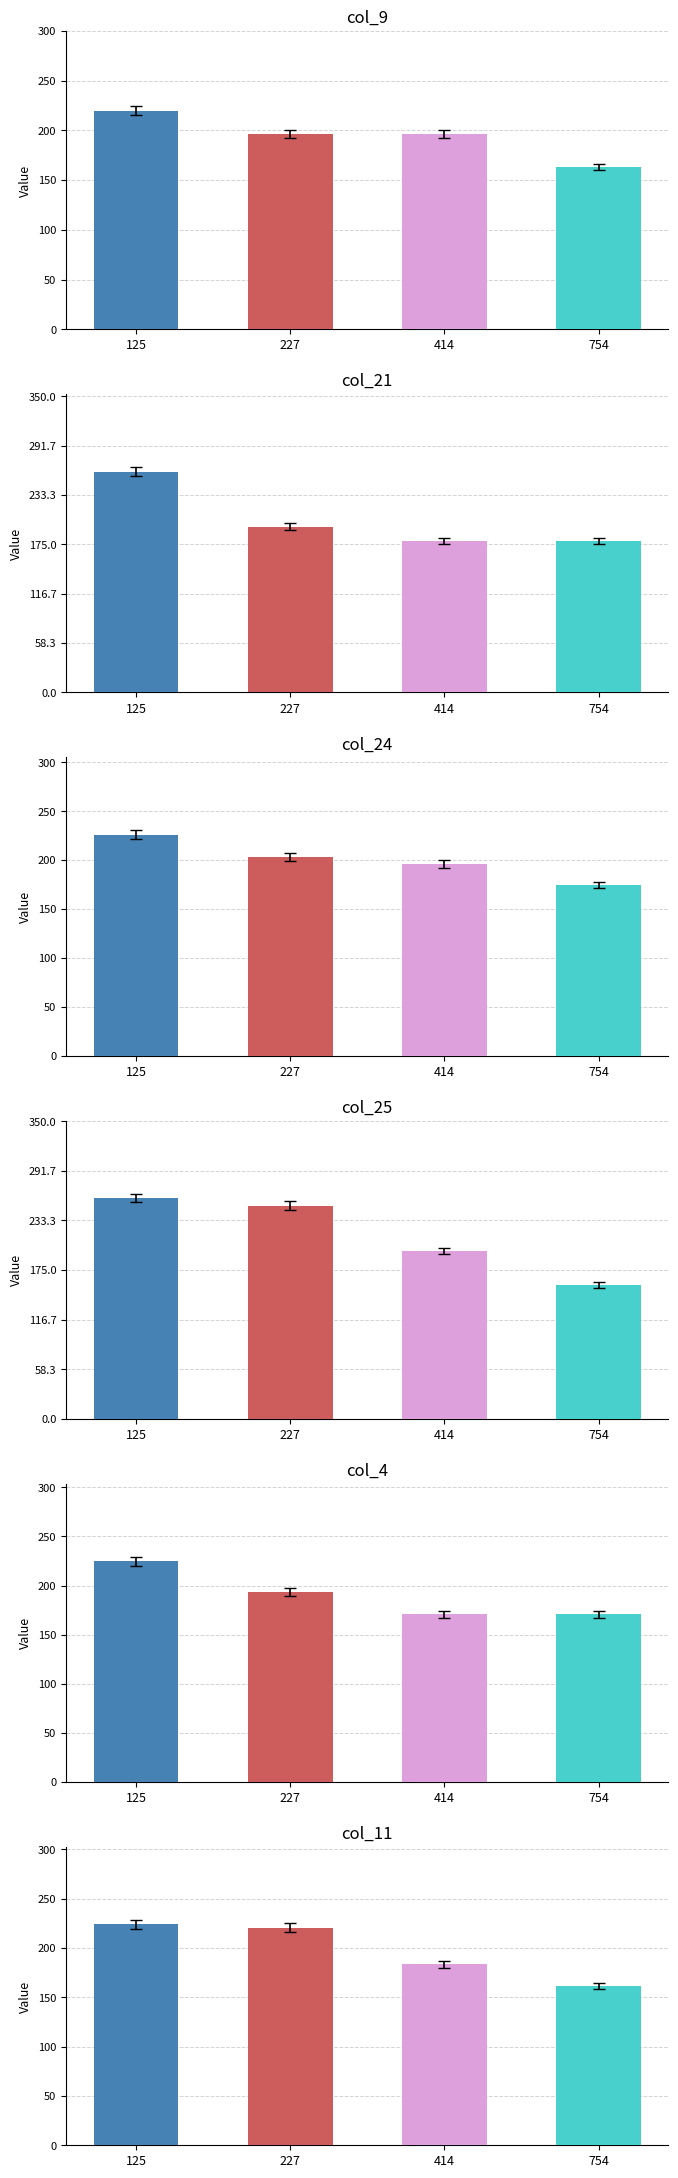

What is the total value across all series at 125?

1415.6